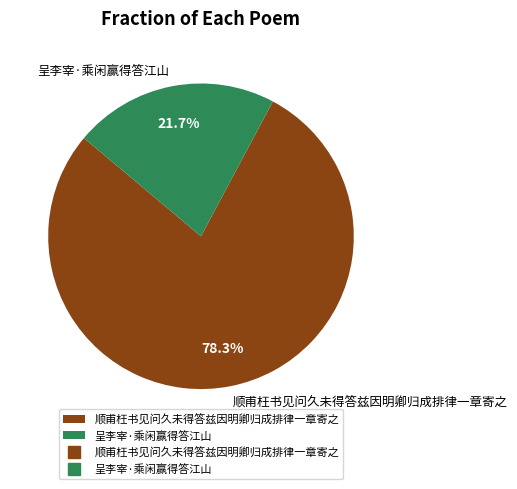

To the nearest percent, what is the combined percentage of 顺甫枉书见问久未得答兹因明卿归成排律一章寄之 and 呈李宰·乘闲赢得答江山?

100%